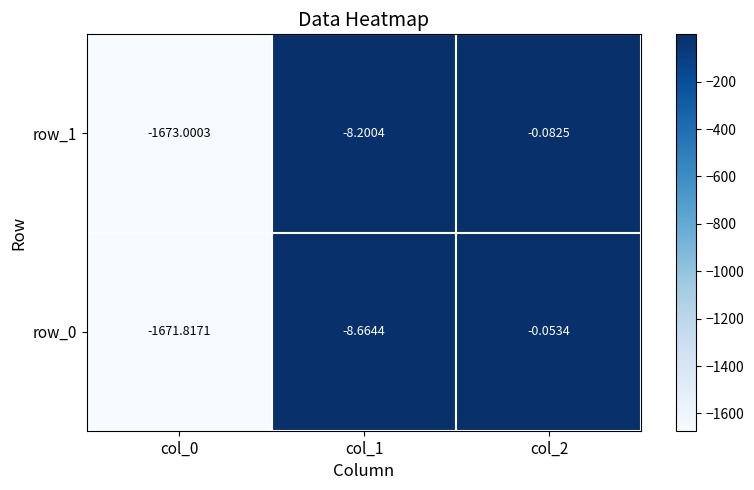

At which label does row_1 reach its peak?

col_2